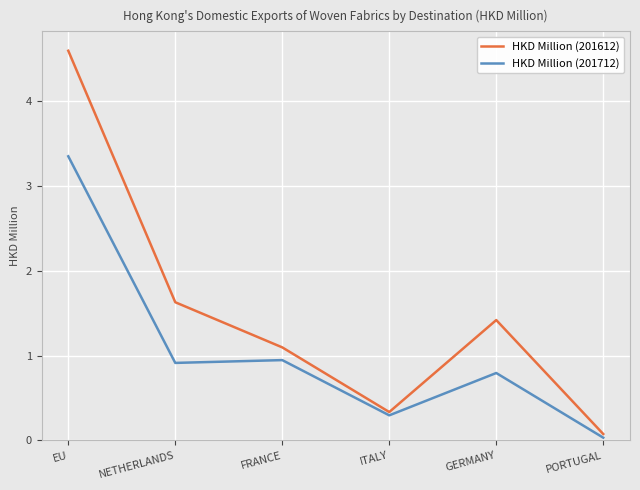

What is the sum of the HKD Million (201612) values at EU and NETHERLANDS?

6.2